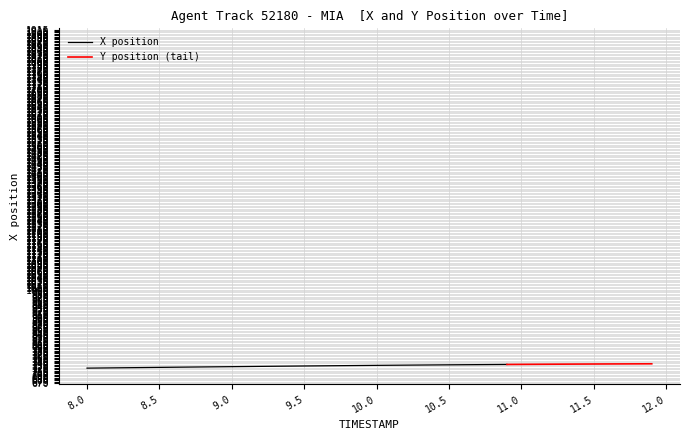

The value of X position at 10.0 is 955.2. True or false?

False